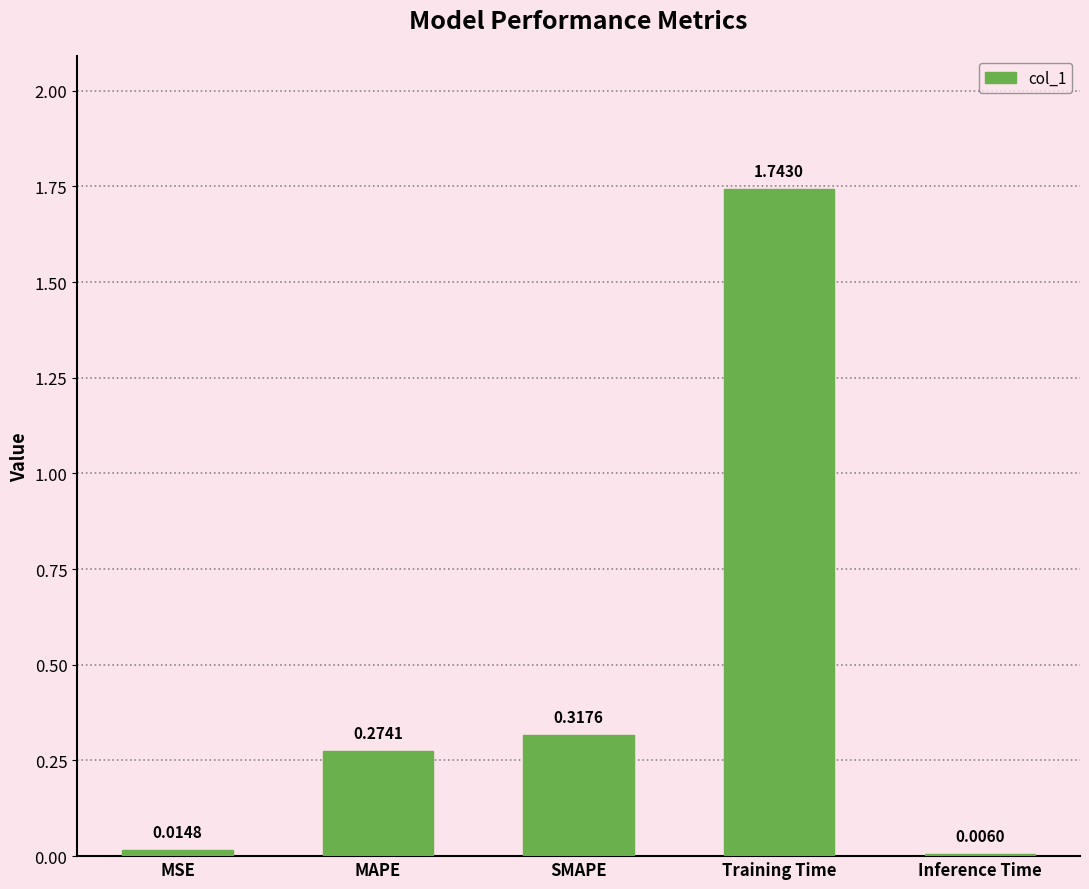

Count the number of data series in this chart.

1